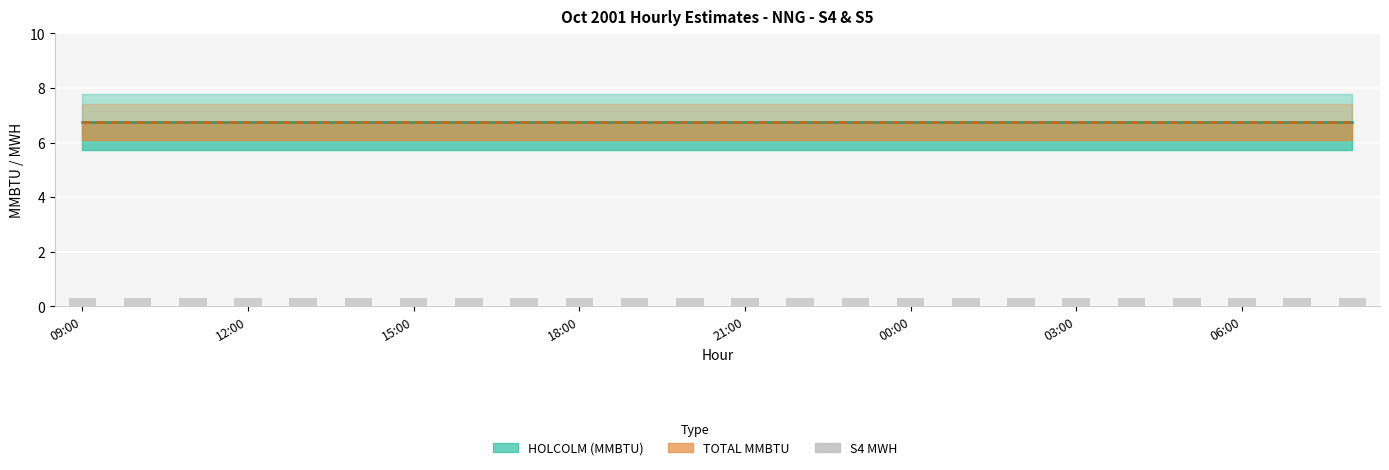

What is the total value across all series at 23:00?

13.5